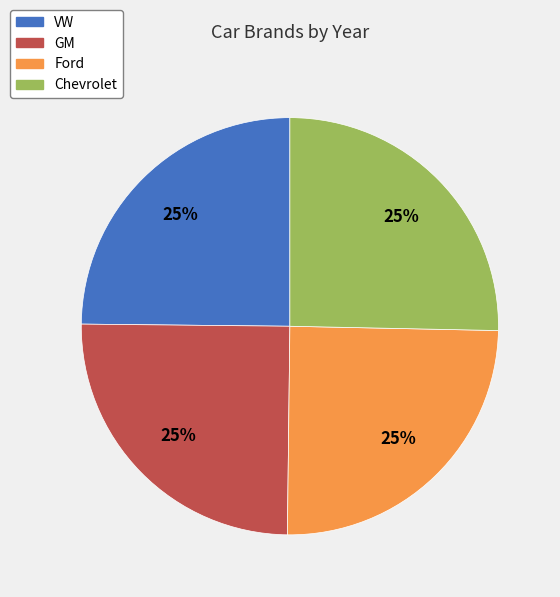

Is it true that Chevrolet is 25% of the pie?

True